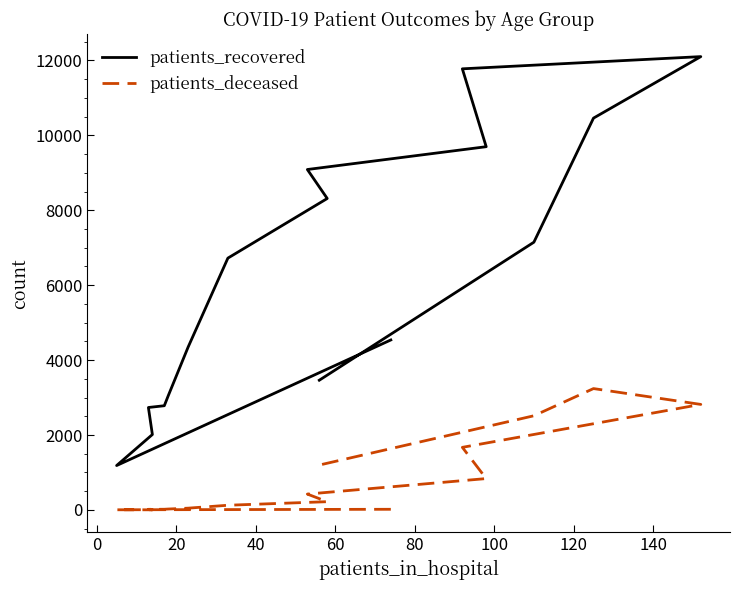

The patients_recovered series shows 1895 at 0. True or false?

False